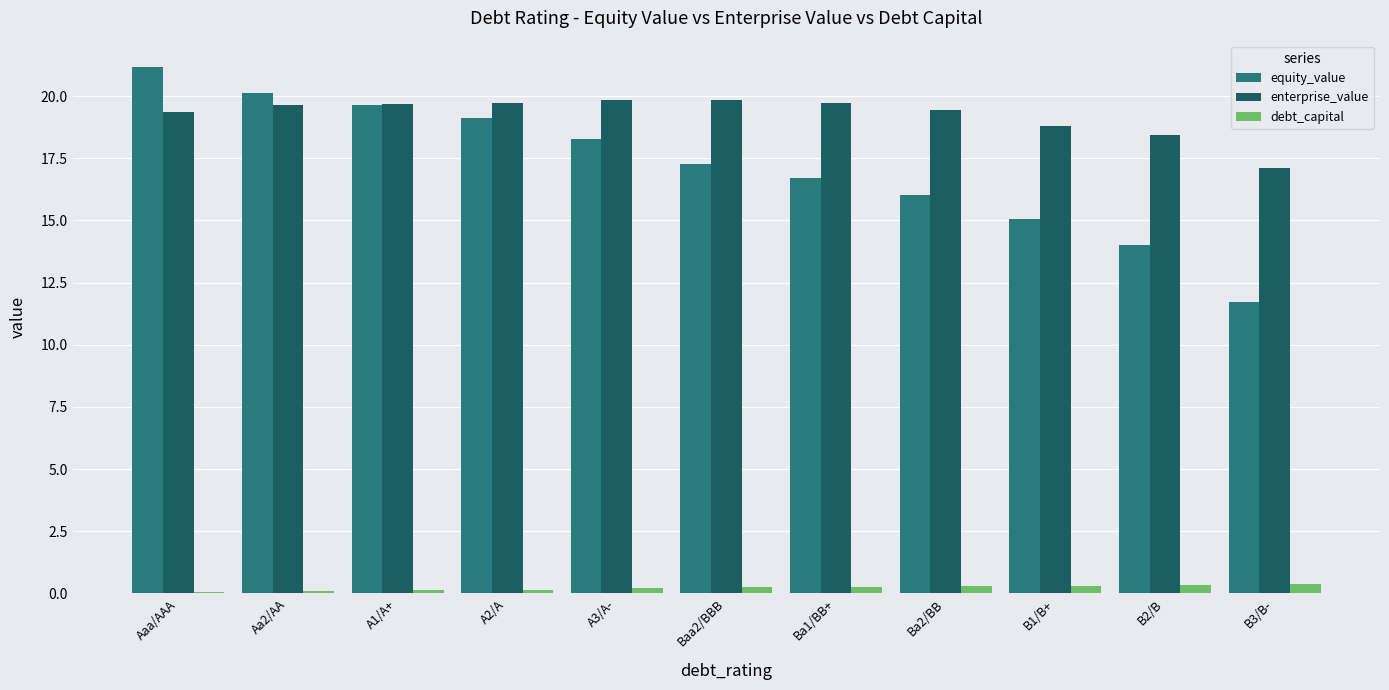

The value of debt_capital at A1/A+ is 0.1. True or false?

True